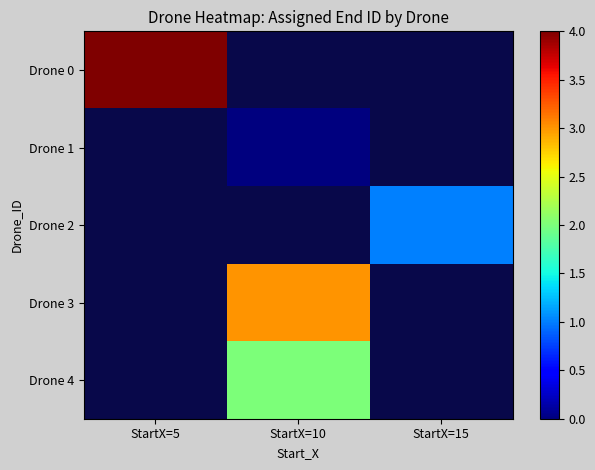

Count the number of data series in this chart.

5